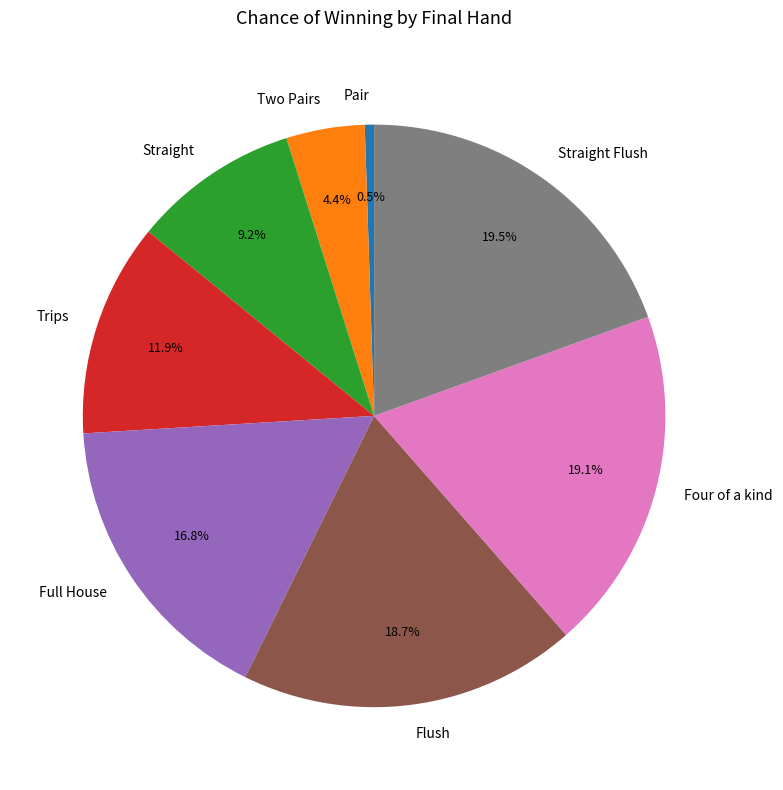

Count the number of slices in the pie.

8